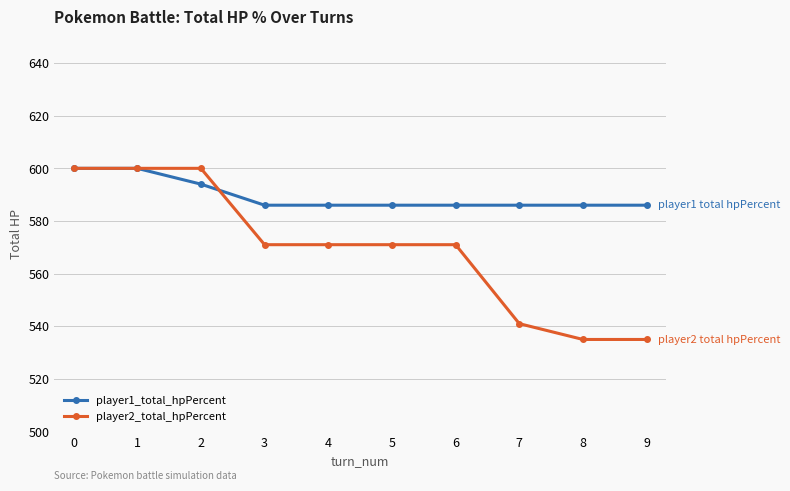

The player2_total_hpPercent series shows 571 at 3. True or false?

True